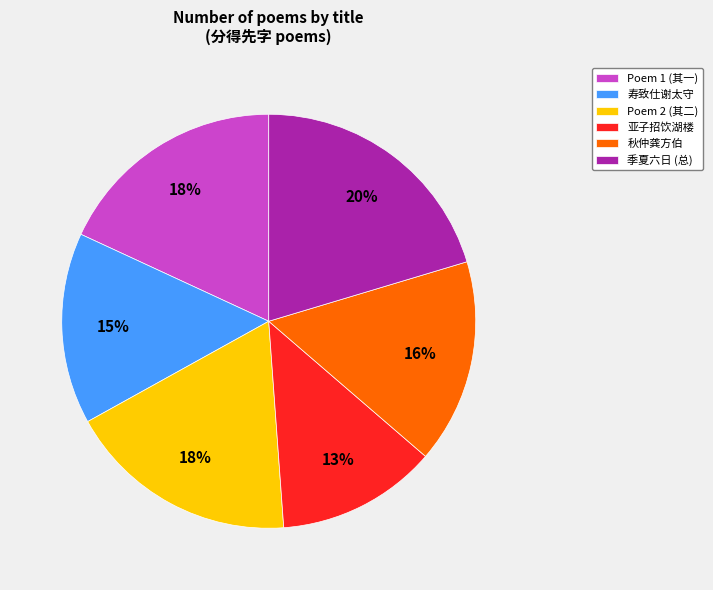

True or false: 亚子招饮湖楼 accounts for 13% of the total.

True